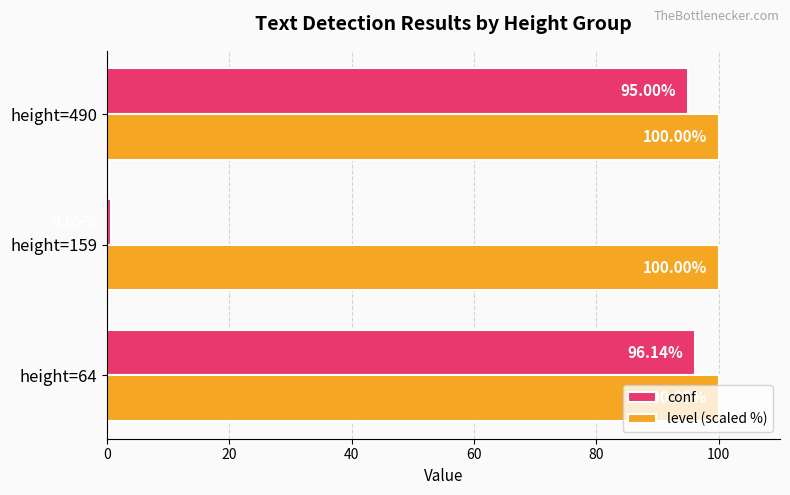

Rank the series at height=159 from highest to lowest value.

level (scaled %), conf